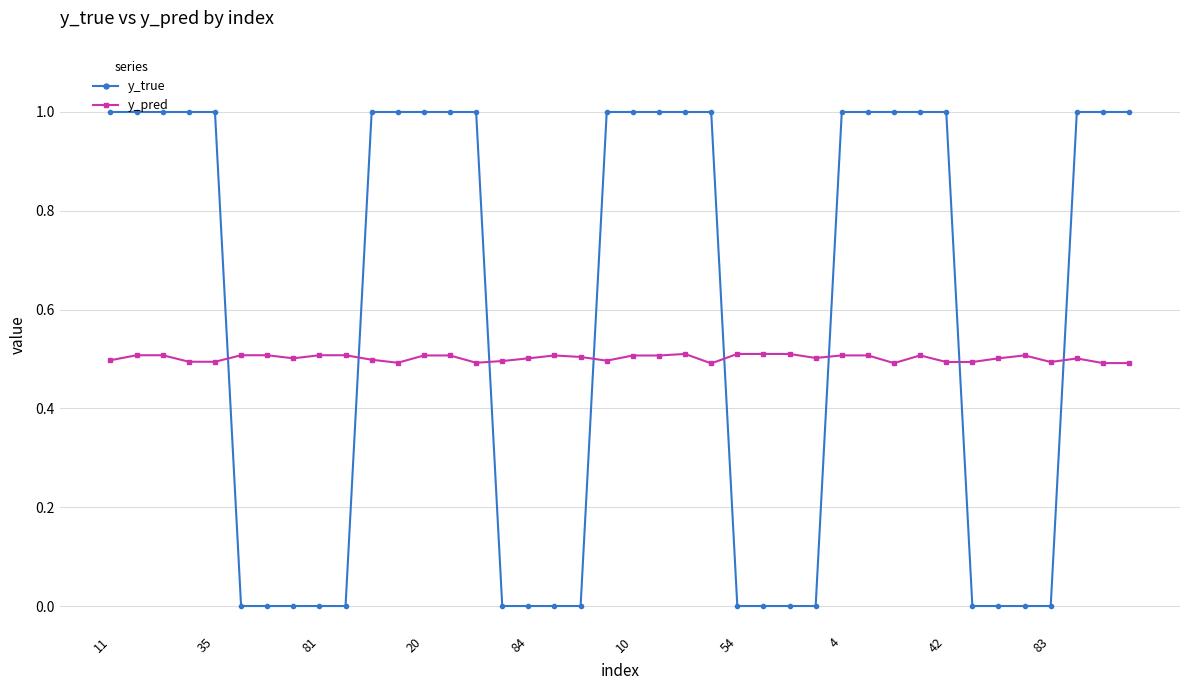

What is the greatest value displayed?

1.0